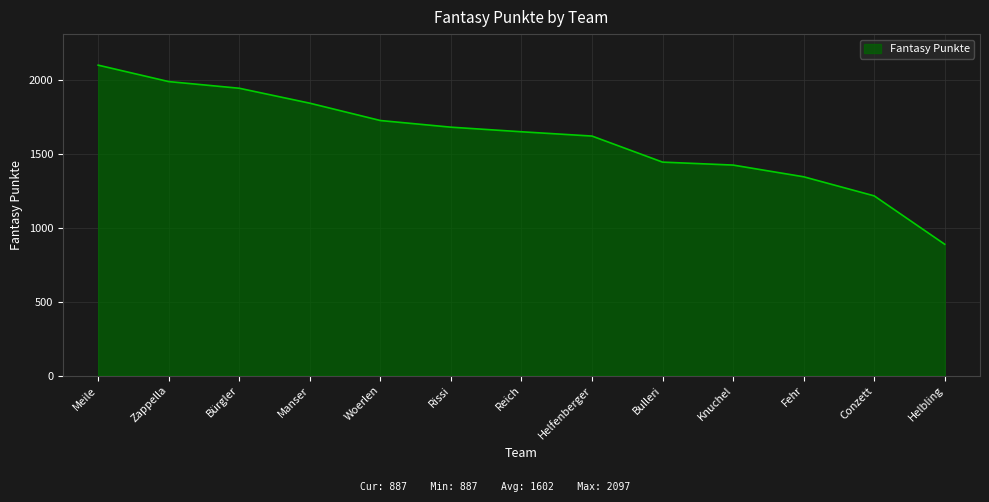

List the labels in order of value, smallest first.

Helbling, Conzett, Fehr, Knuchel, Bulleri, Helfenberger, Reich, Rissi, Woerlen, Manser, Bürgler, Zappella, Meile